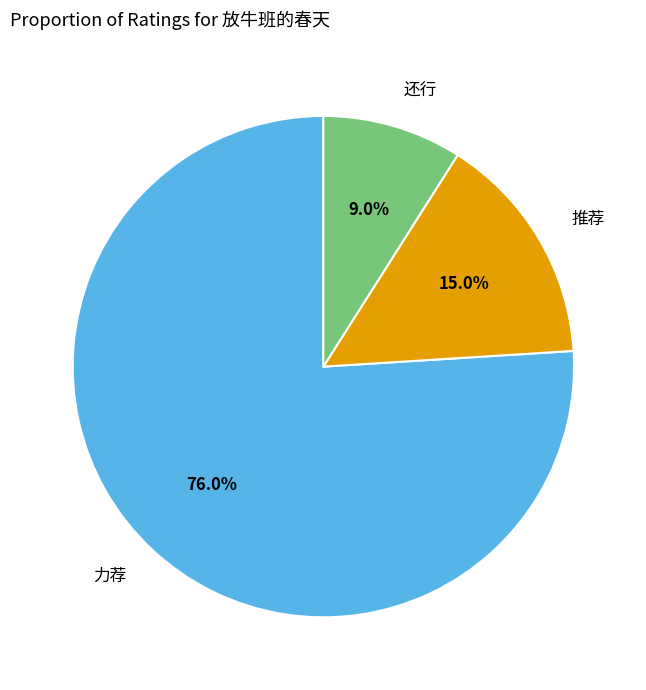

What is the total percentage of 力荐 and 推荐?

91.0%